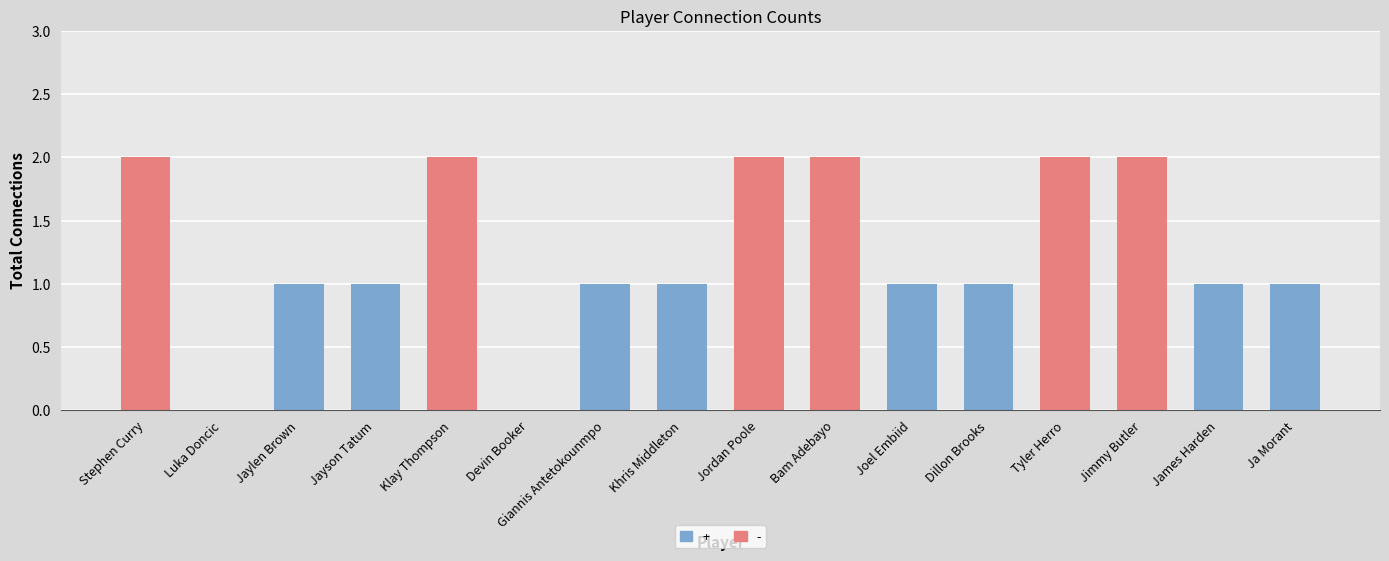

Is it true that the value at Devin Booker is 0?

False